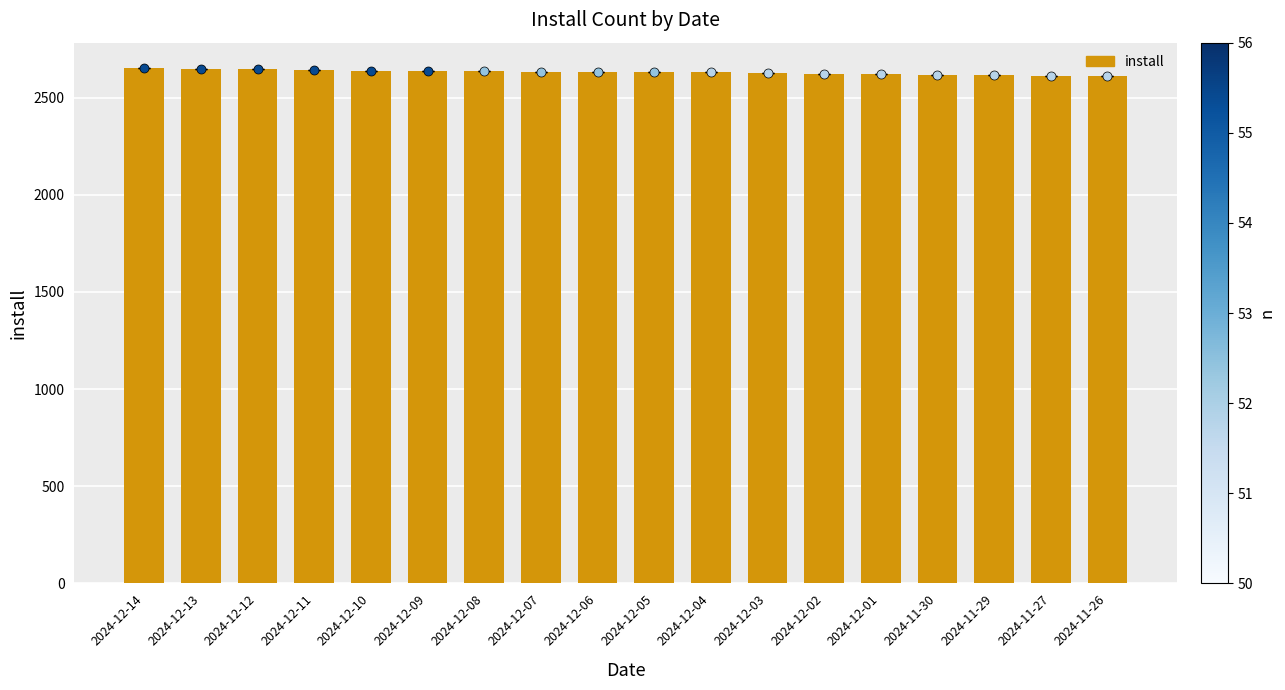

What is the label of the 1st bar from the right?

2024-11-26